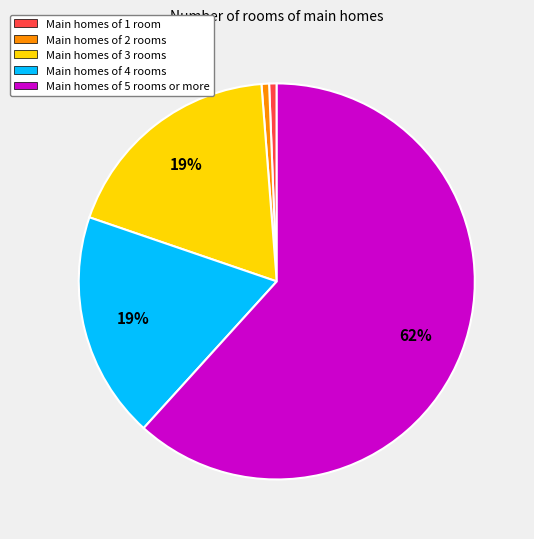

Which category has the biggest portion of the pie?

Main homes of 5 rooms or more